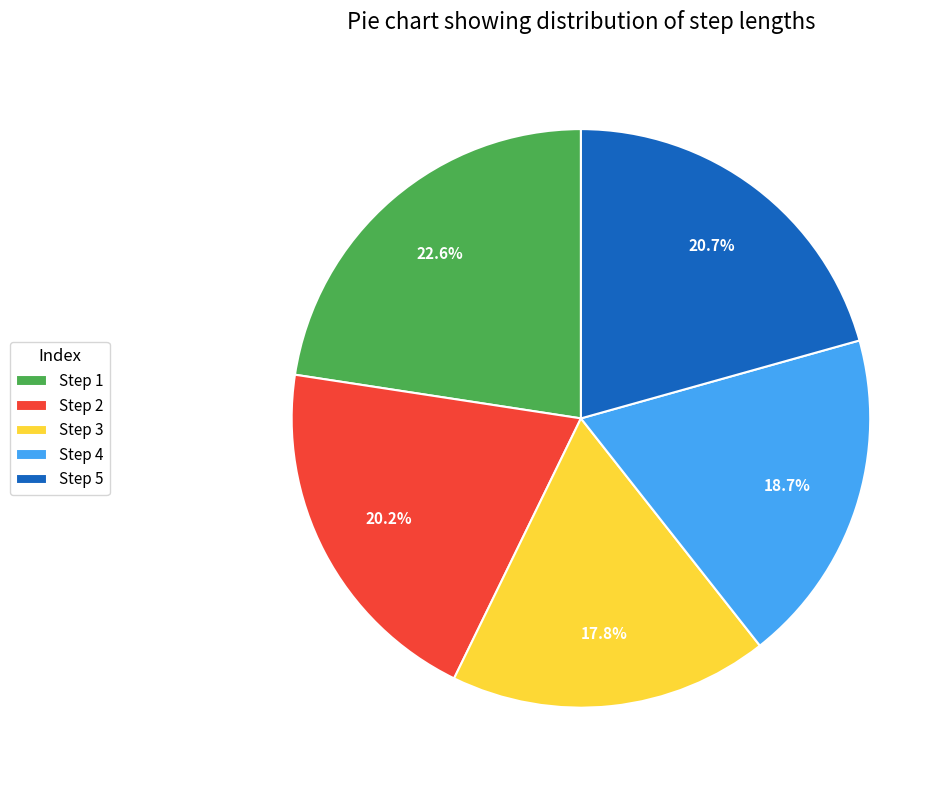

Which slice is the largest?

Step 1